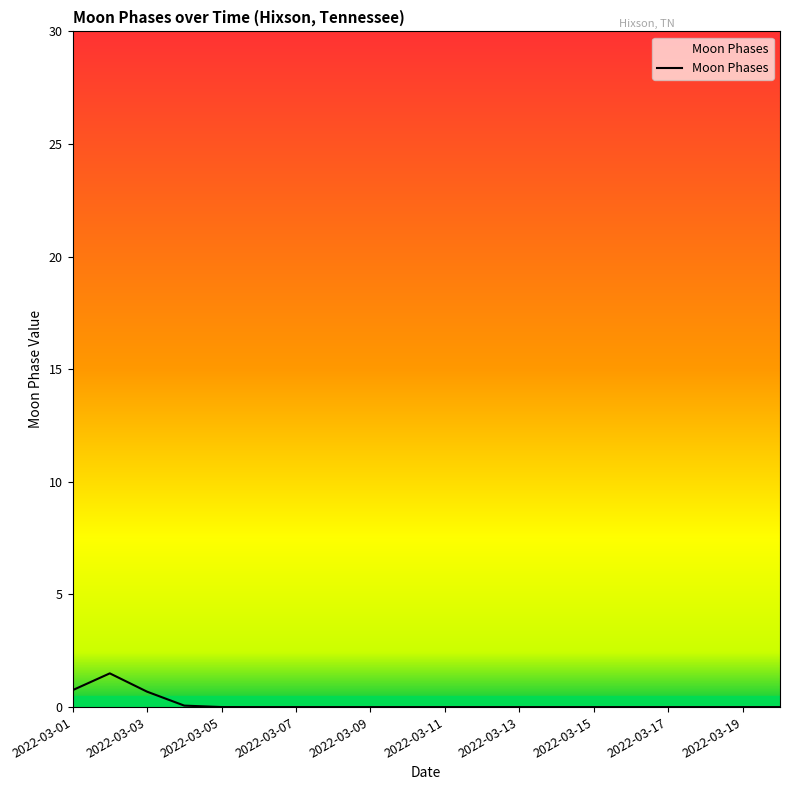

What is the maximum value shown in the chart?

1.5